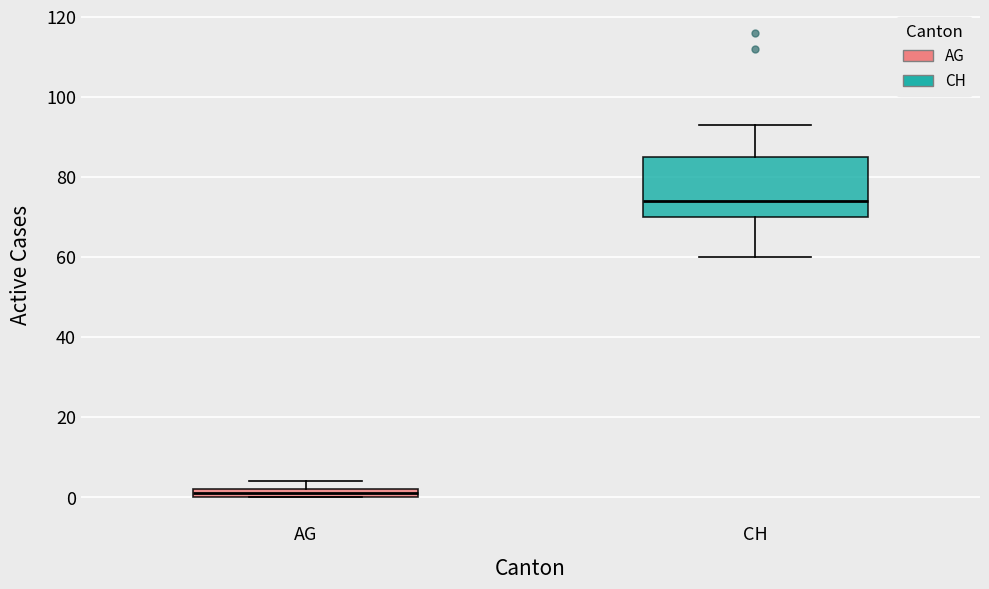

Where is the lower edge of the box for AG on the y-axis? The values are not printed on the chart, so give them approximately, as read against the axis.

0